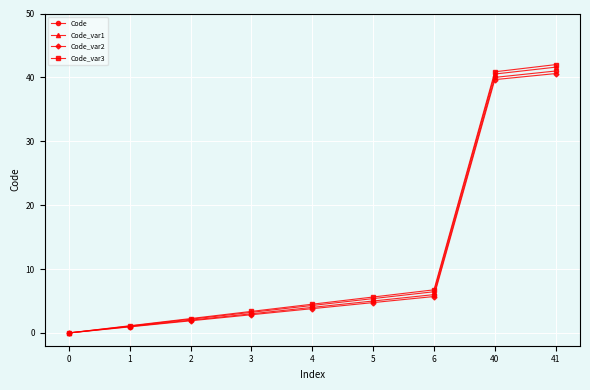

Is the value of Code_var1 at 0 greater than the value of Code_var2 at 3?

No